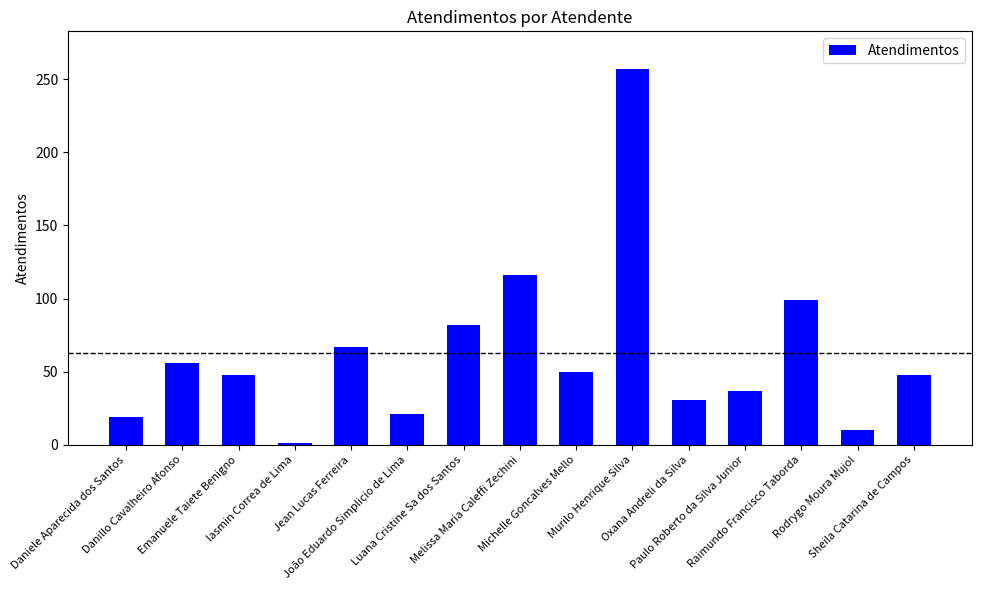

What is the difference between the maximum and minimum values?

256